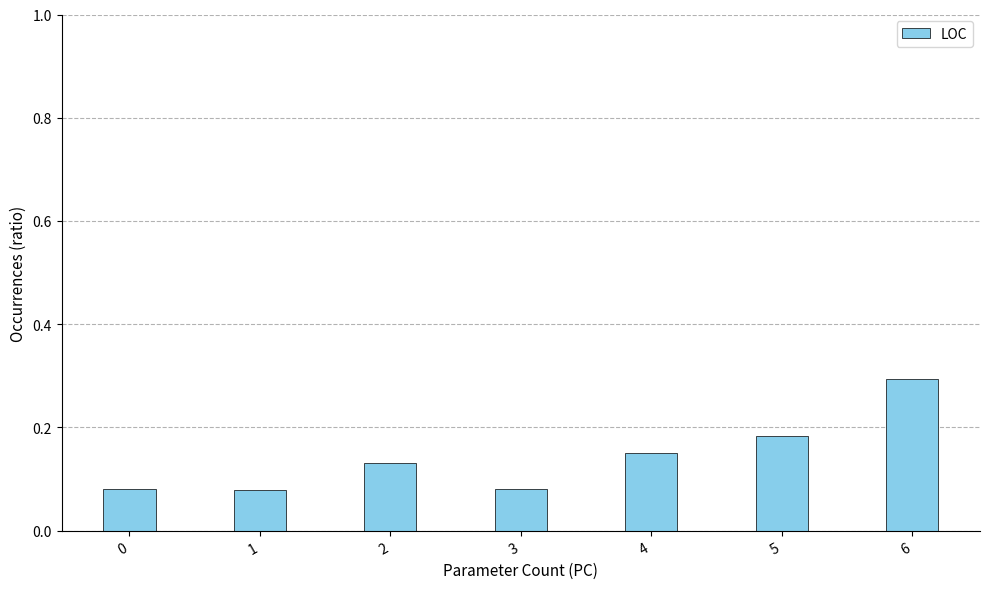

Between 6 and 2, which is larger?

6